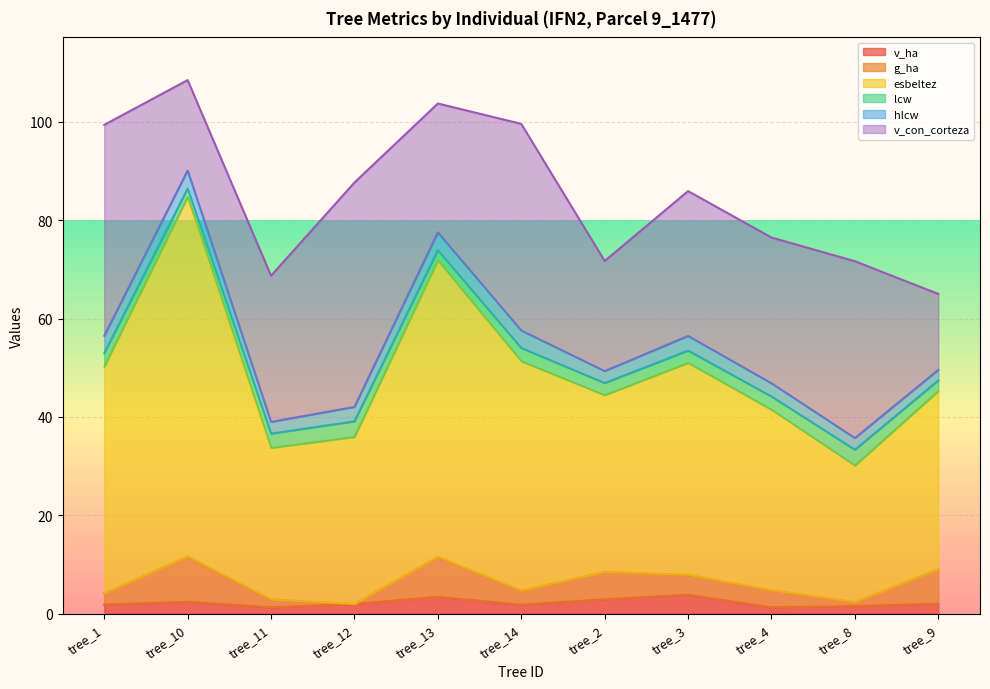

Is it true that v_ha equals 1.5 at tree_8?

True